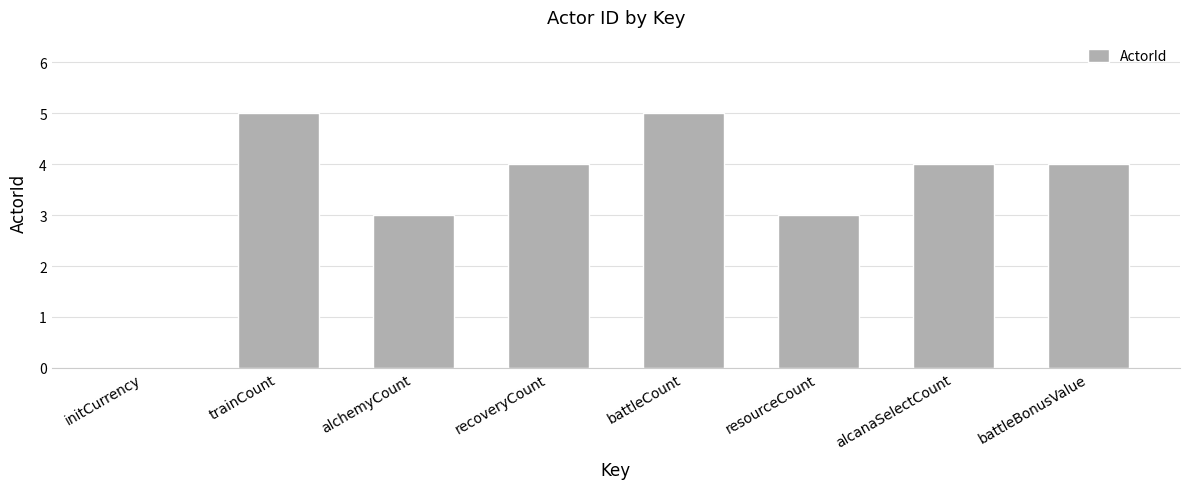

The value at initCurrency is 0. True or false?

True